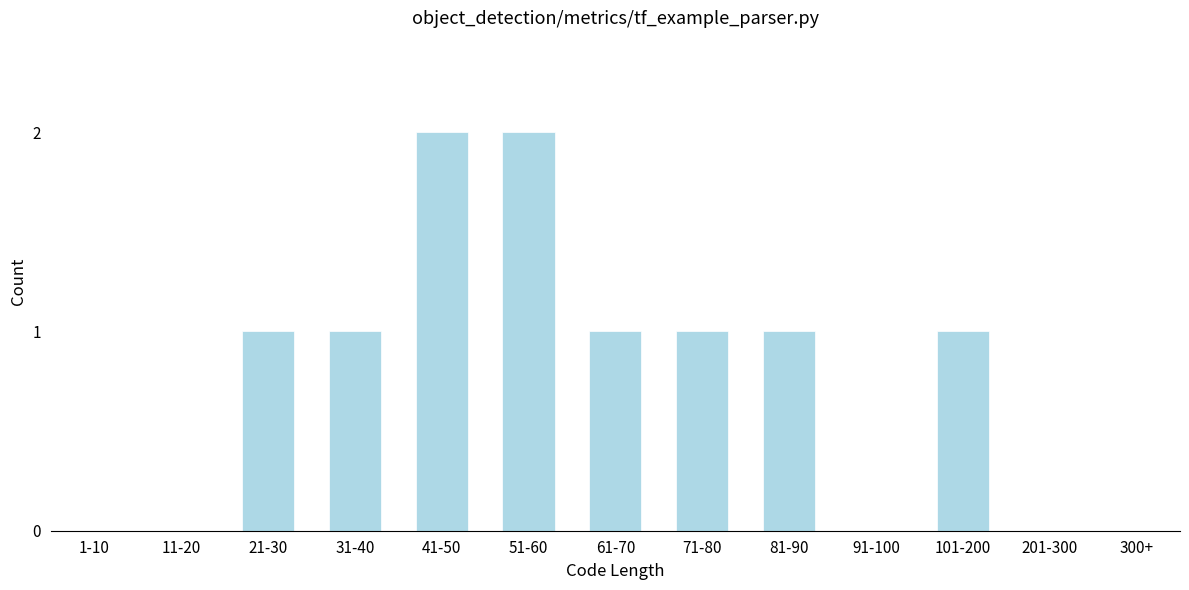

Reading left to right, extract all data points from this chart.

1-10=0	11-20=0	21-30=1	31-40=1	41-50=2	51-60=2	61-70=1	71-80=1	81-90=1	91-100=0	101-200=1	201-300=0	300+=0